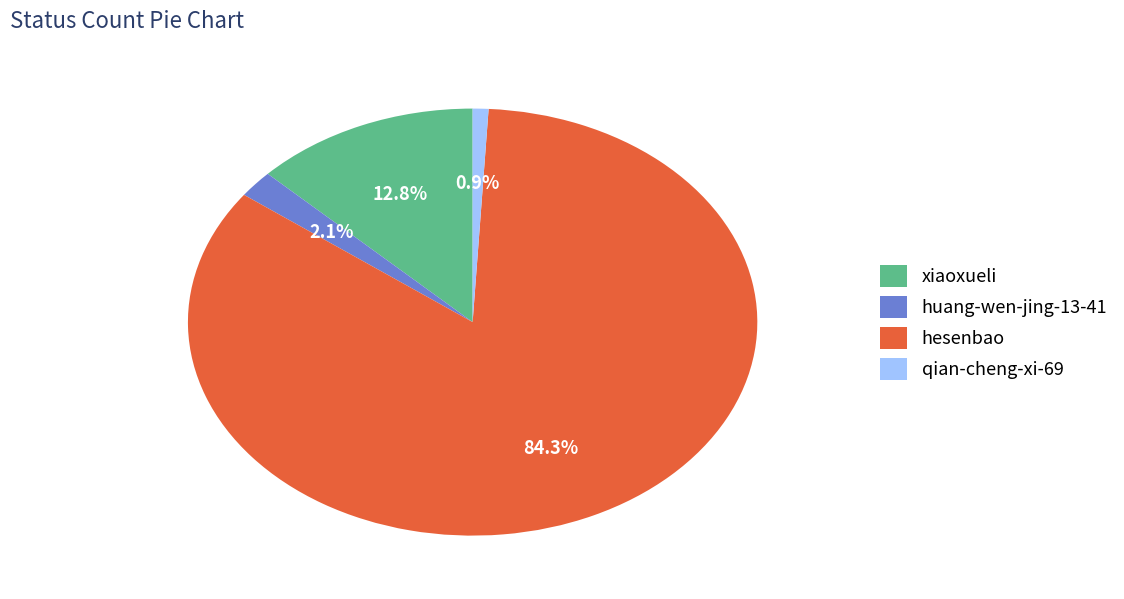

Which has a higher value, hesenbao or qian-cheng-xi-69?

hesenbao